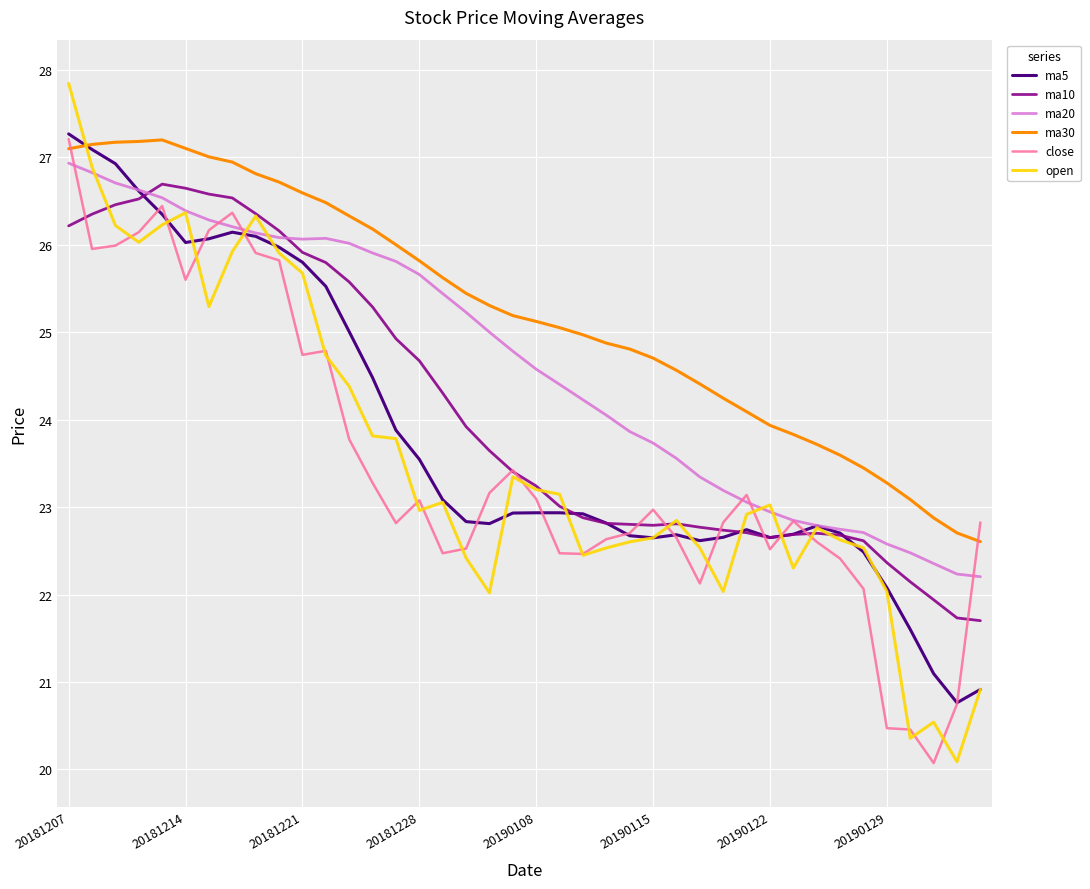

After their last crossing, which series has the higher values: ma30 or open?

ma30